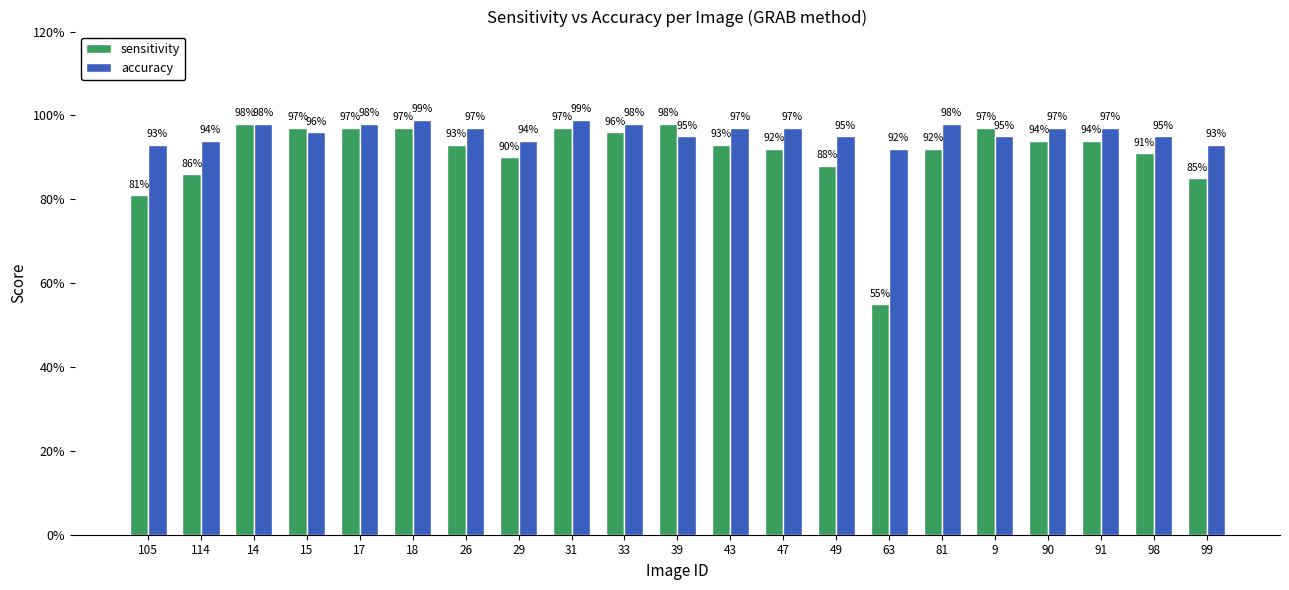

Rank the series by their average value, from highest to lowest.

accuracy, sensitivity